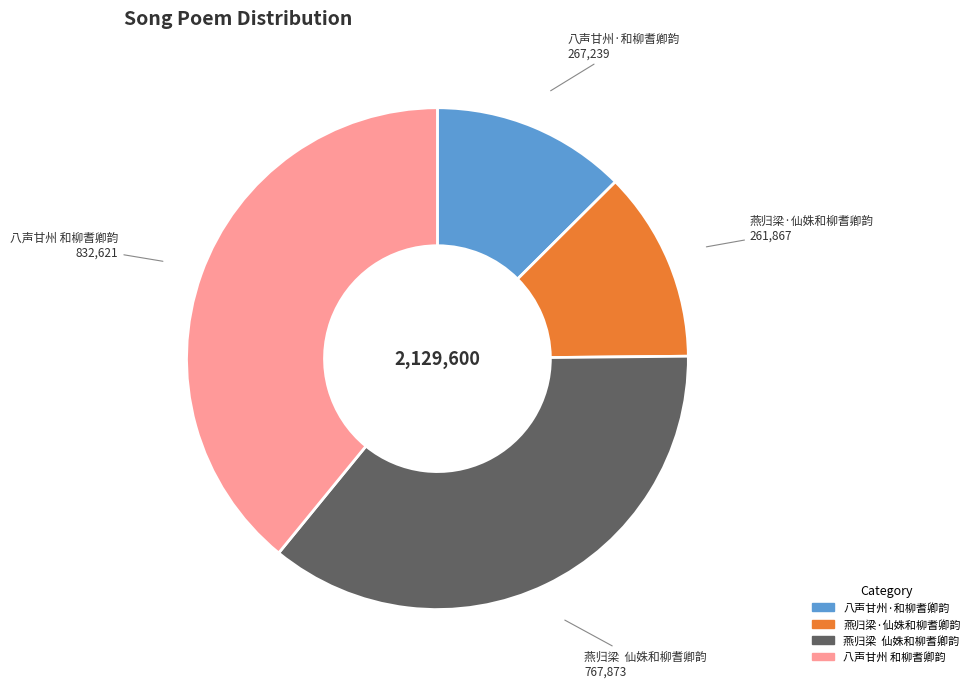

Is it true that 燕归梁 仙姝和柳耆卿韵 is 36% of the pie?

True